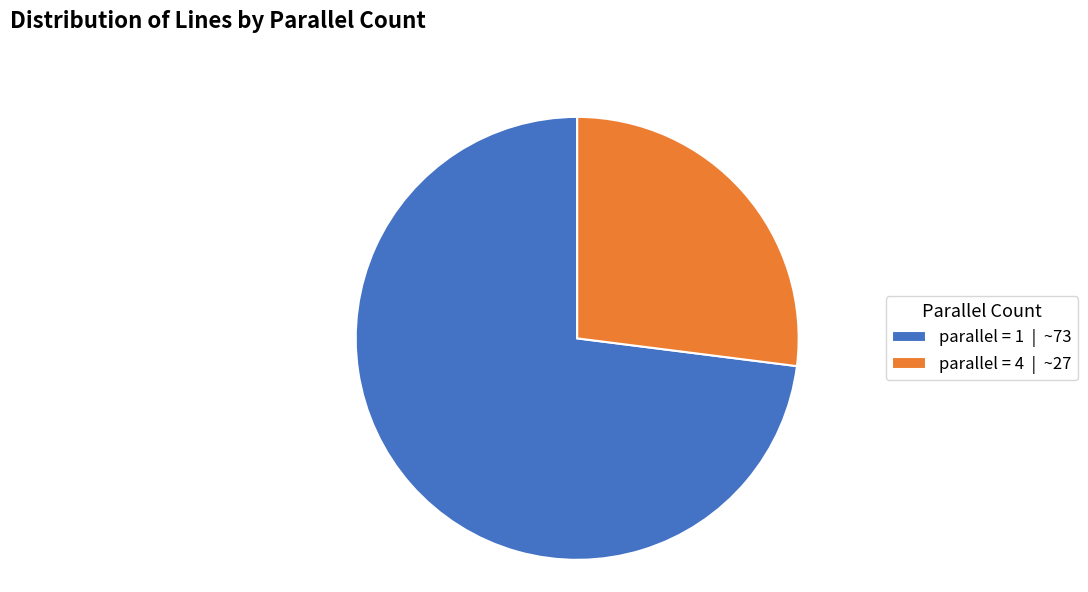

What is the largest slice in the pie chart?

parallel = 1 | ~73